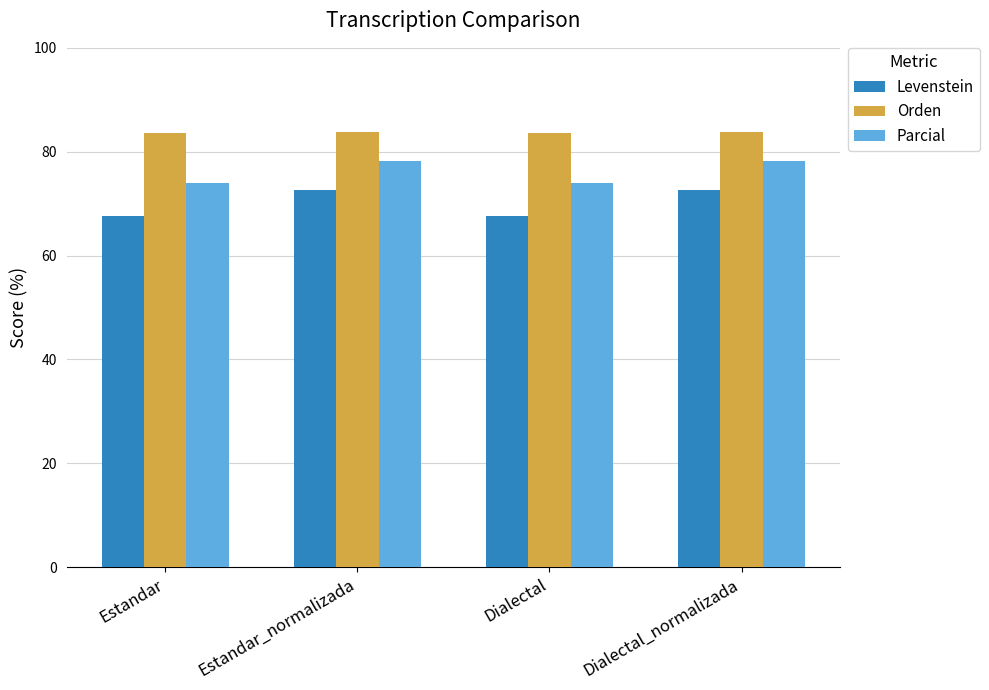

At Estandar_normalizada, list the series in order from largest to smallest.

Orden, Parcial, Levenstein